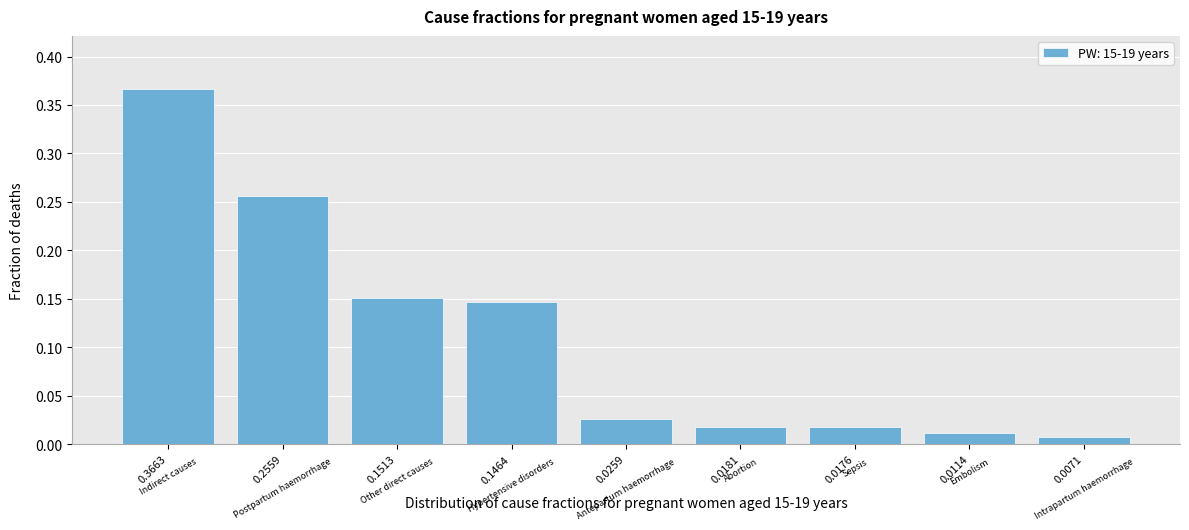

Which label corresponds to the largest value in the chart?

0.3663